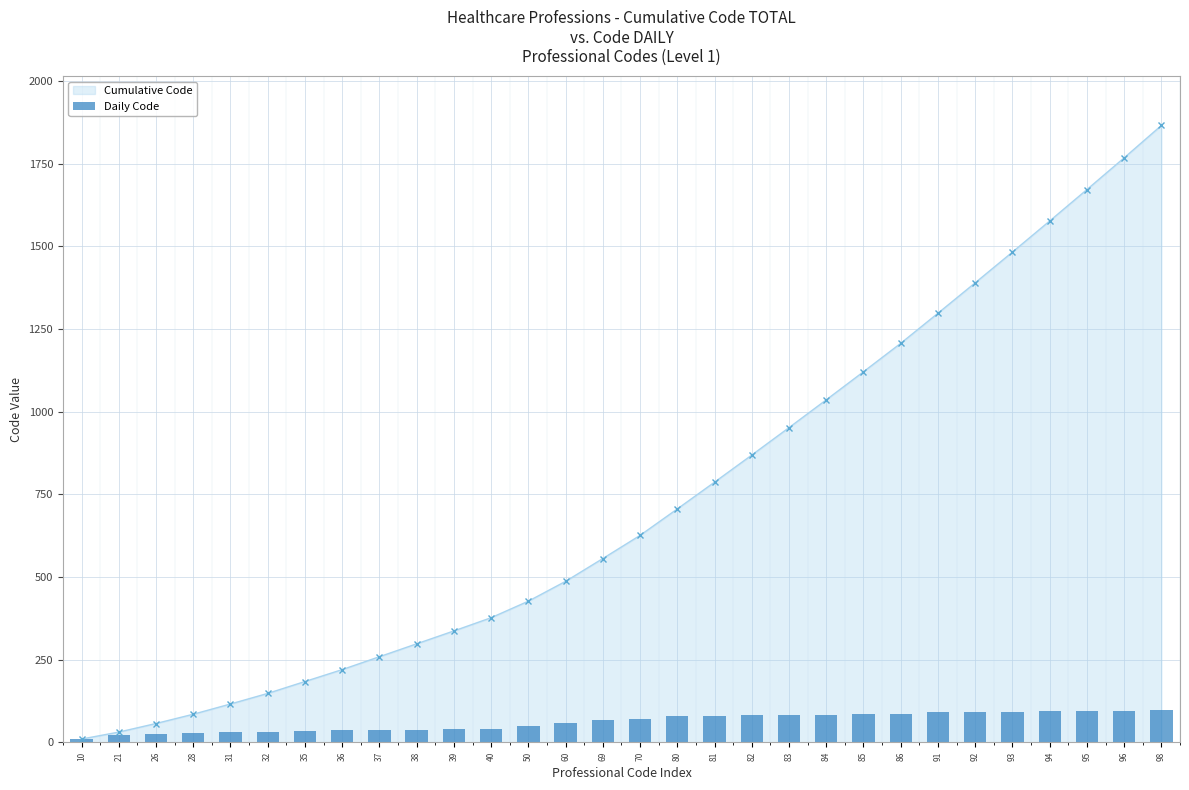

Is it true that Cumulative Code equals 1483 at 93?

True